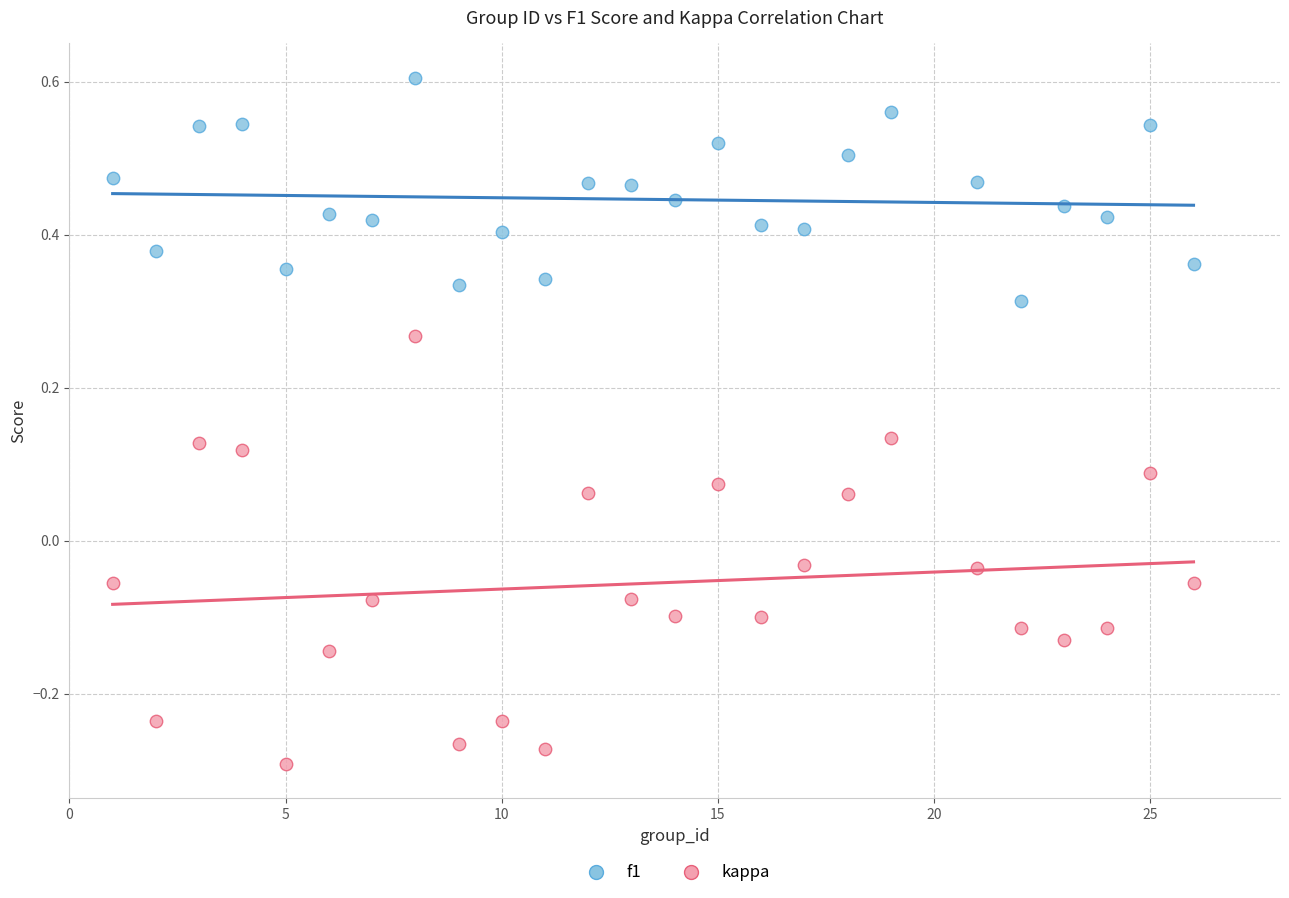

Across all data points, what is the range of Y values (max minus min)?

0.9